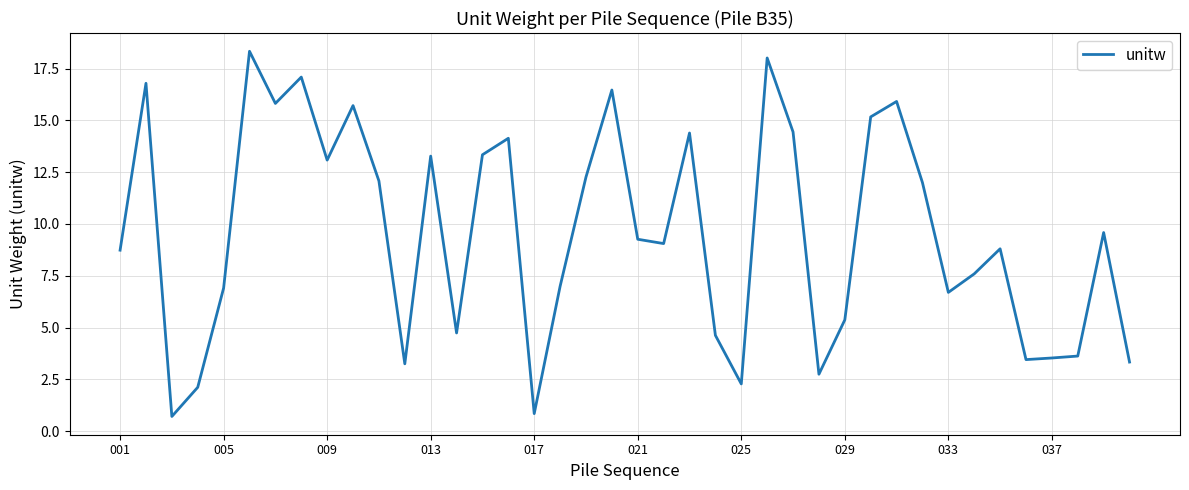

What is the difference between the maximum and minimum values?

17.6